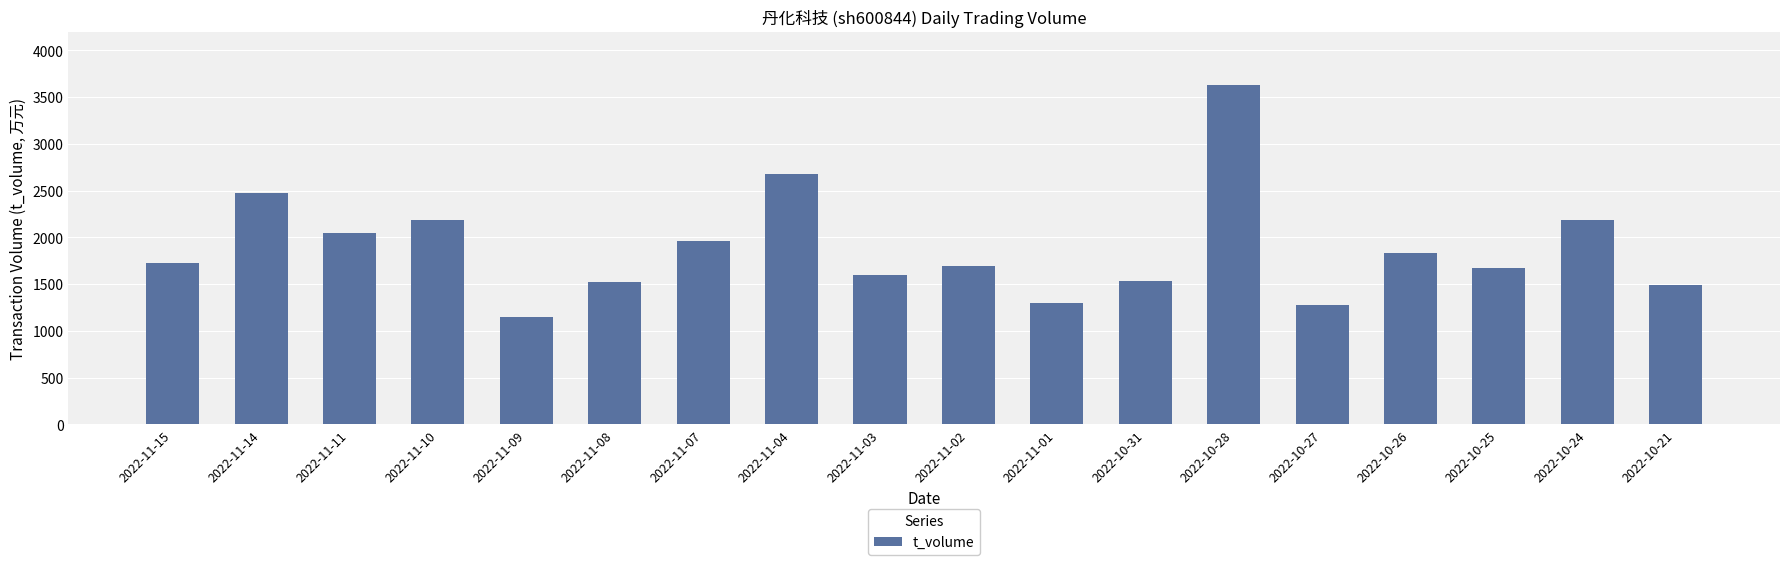

Count the number of data series in this chart.

1